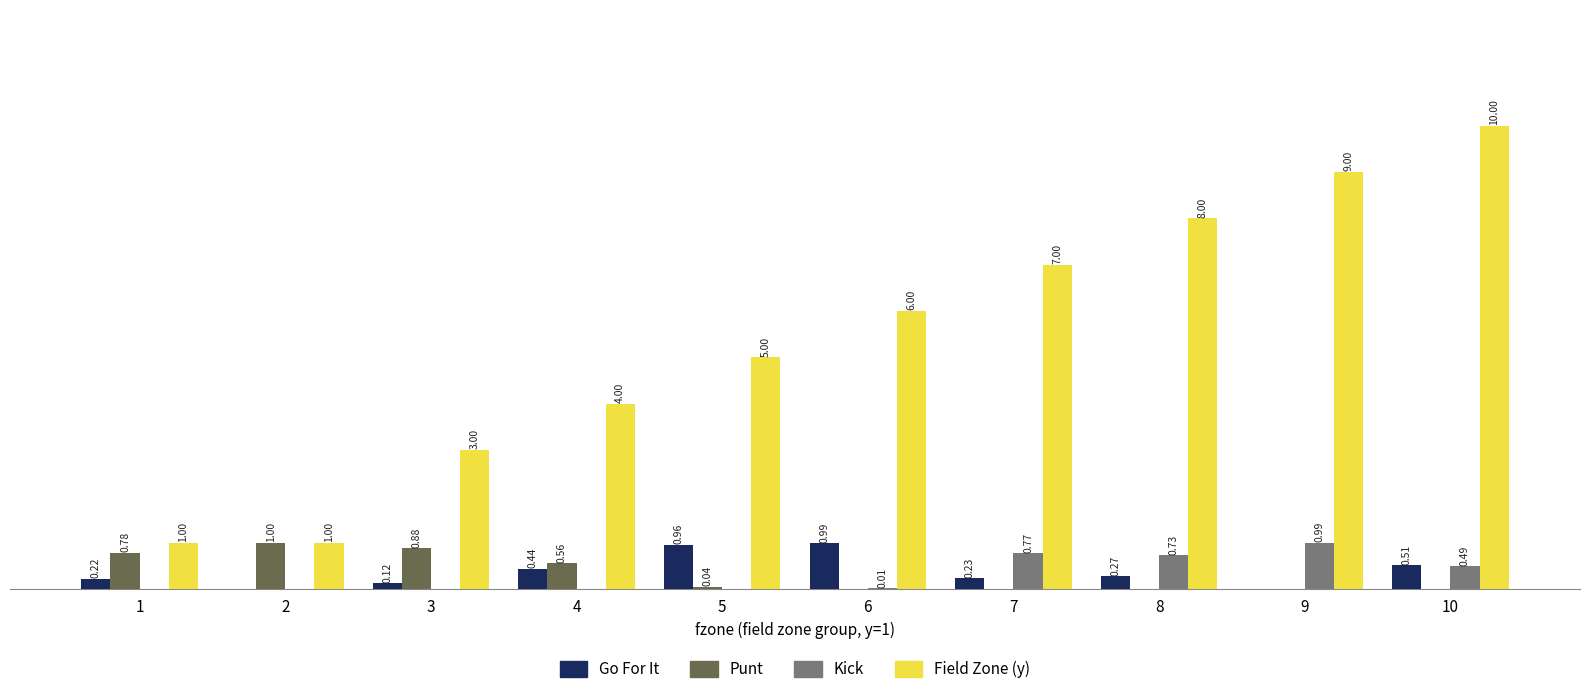

Are the bars grouped side by side (vs. stacked)?

Yes